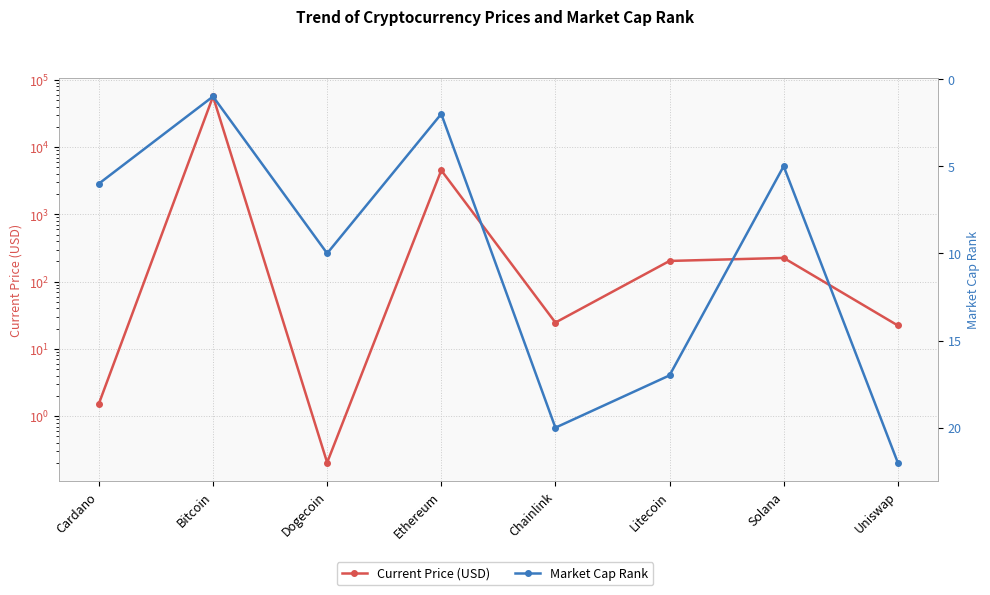

Reading left to right, what are all the values shown in this chart?

Current Price (USD): 1.5	56505.0	0.2	4518.2	24.7	203.2	225.4	22.3
Market Cap Rank: 6.0	1.0	10.0	2.0	20.0	17.0	5.0	22.0